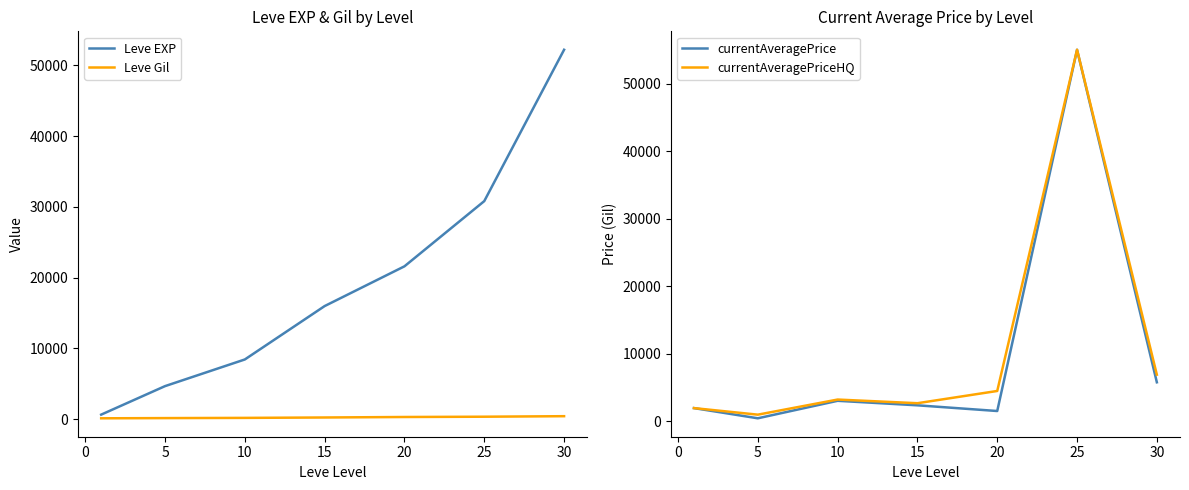

The value of Leve EXP at 10 is 24486.0. True or false?

False